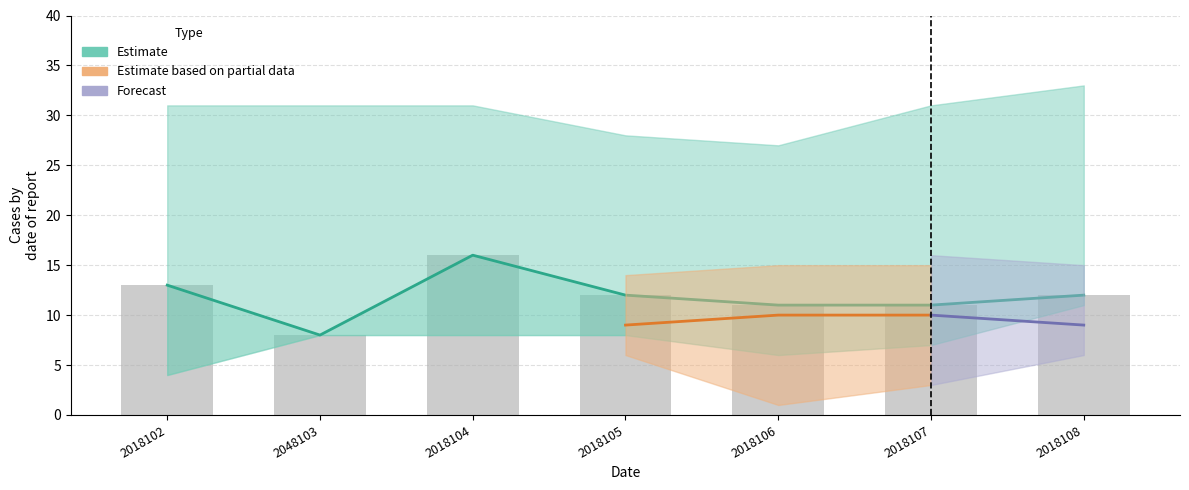

What is the maximum value for col_3?

16